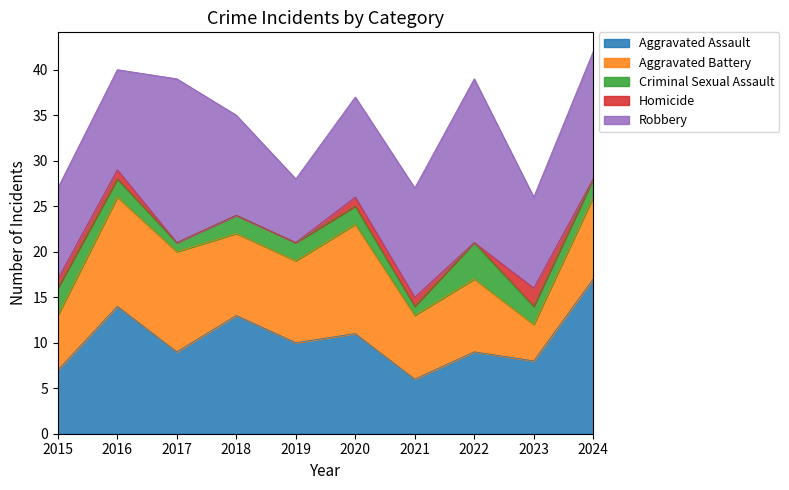

Reading left to right, transcribe all the data shown in this chart.

Aggravated Assault: 7	14	9	13	10	11	6	9	8	17
Aggravated Battery: 6	12	11	9	9	12	7	8	4	9
Criminal Sexual Assault: 3	2	1	2	2	2	1	4	2	2
Homicide: 1	1	0	0	0	1	1	0	2	0
Robbery: 10	11	18	11	7	11	12	18	10	14